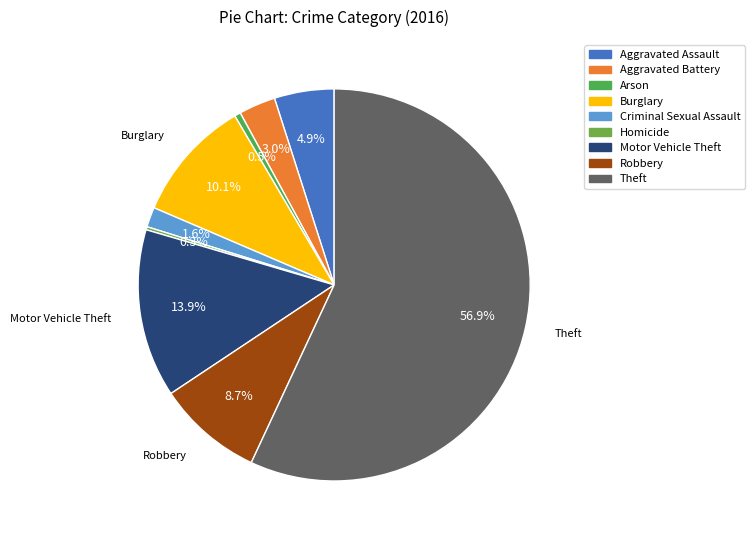

How many segments does this pie chart have?

9